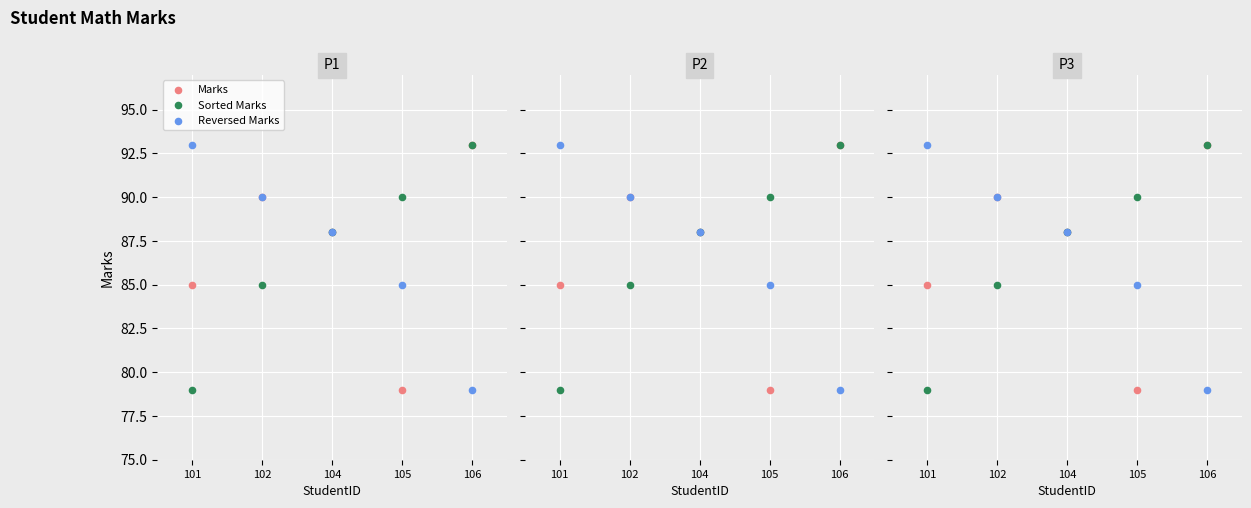

What is the total value across all series at 106?

265